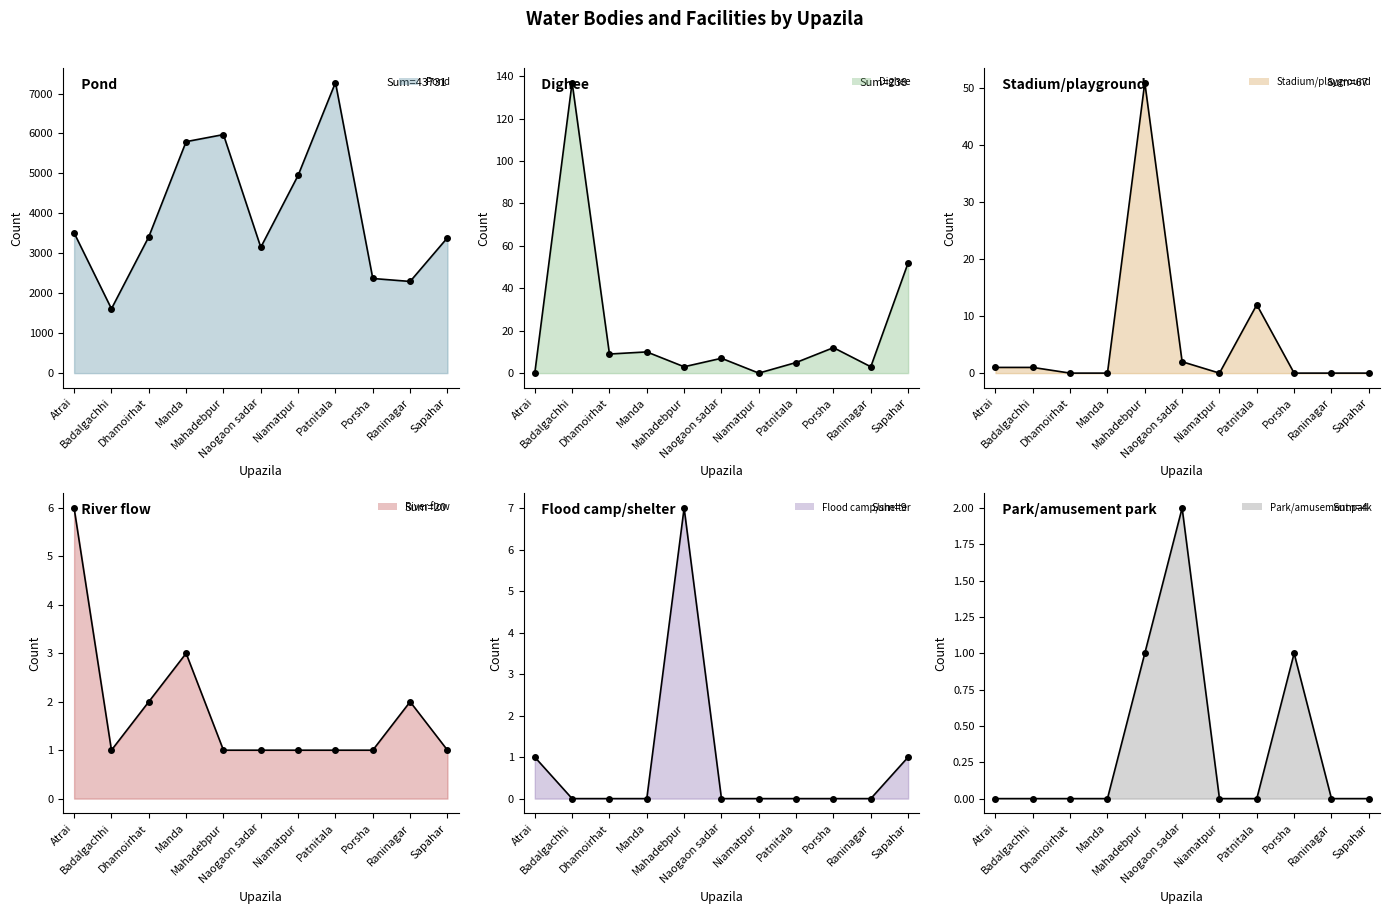

What is the greatest value displayed?

7275